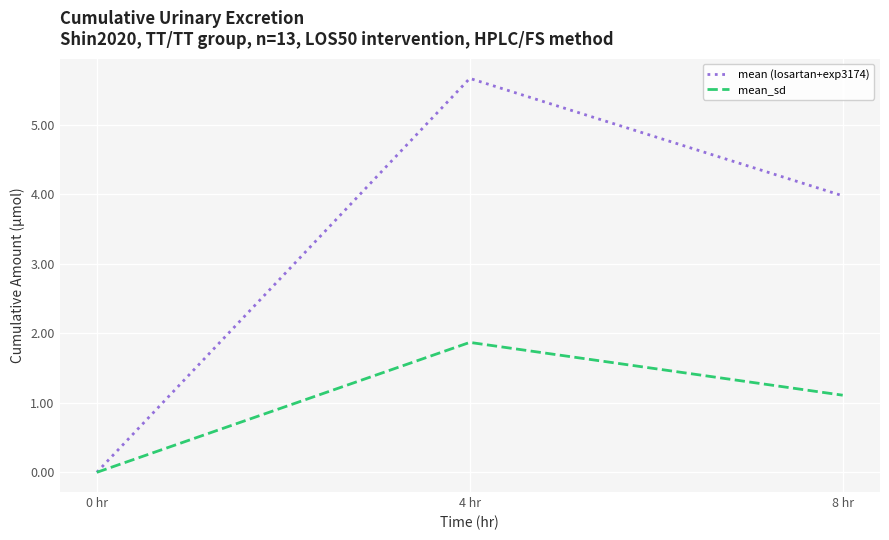

Between 0 hr and 8 hr, which series saw the biggest shift?

mean (losartan+exp3174)